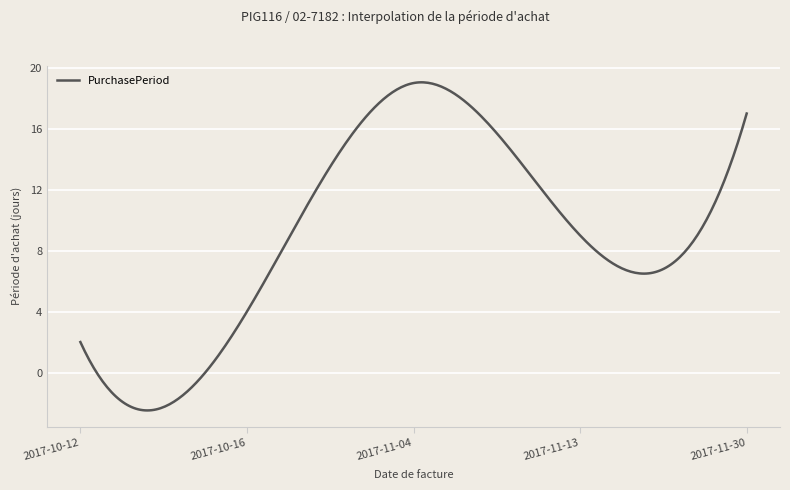

What is the difference between the maximum and minimum values?

21.5